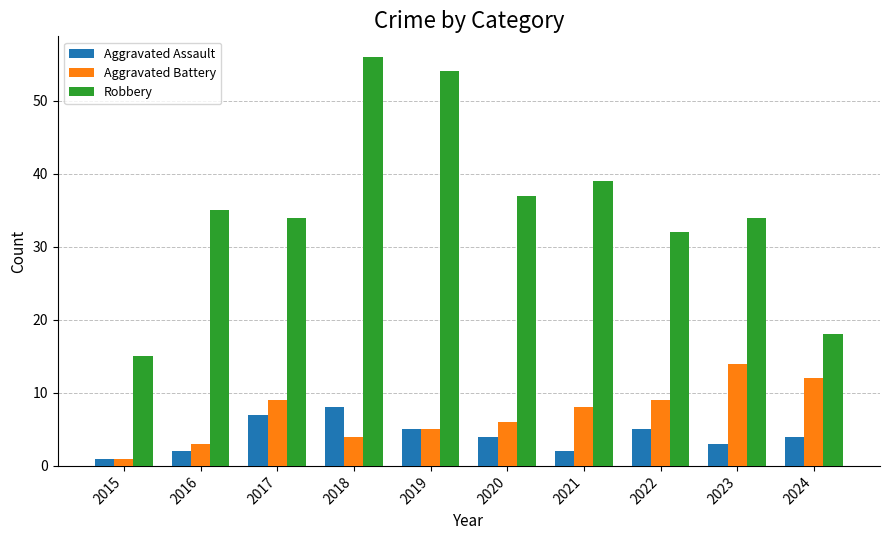

The Aggravated Battery series shows 5 at 2019. True or false?

True